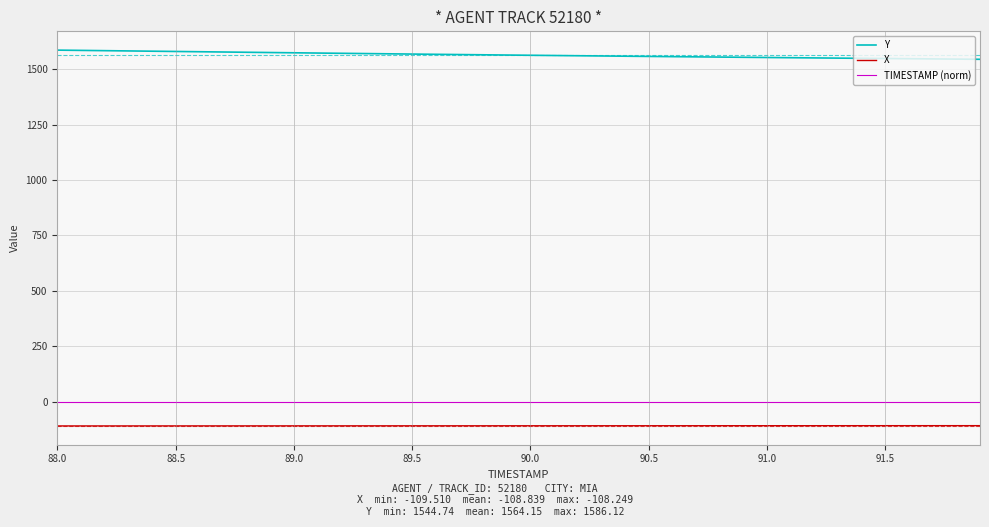

Which series has the largest total across all categories?

Y